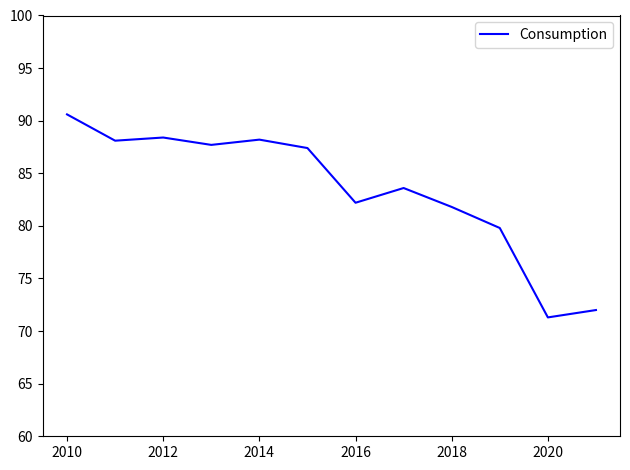

What is the smallest value displayed?

71.3